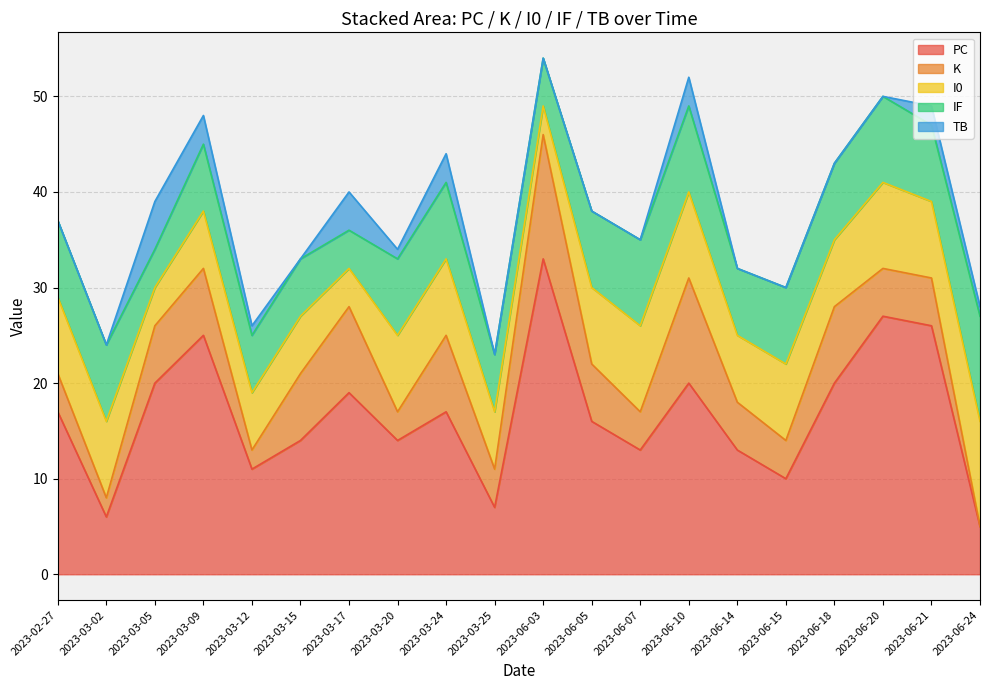

Reading left to right, transcribe all the data shown in this chart.

PC: 2023-02-27=17	2023-03-02=6	2023-03-05=20	2023-03-09=25	2023-03-12=11	2023-03-15=14	2023-03-17=19	2023-03-20=14	2023-03-24=17	2023-03-25=7	2023-06-03=33	2023-06-05=16	2023-06-07=13	2023-06-10=20	2023-06-14=13	2023-06-15=10	2023-06-18=20	2023-06-20=27	2023-06-21=26	2023-06-24=5
K: 2023-02-27=4	2023-03-02=2	2023-03-05=6	2023-03-09=7	2023-03-12=2	2023-03-15=7	2023-03-17=9	2023-03-20=3	2023-03-24=8	2023-03-25=4	2023-06-03=13	2023-06-05=6	2023-06-07=4	2023-06-10=11	2023-06-14=5	2023-06-15=4	2023-06-18=8	2023-06-20=5	2023-06-21=5	2023-06-24=0
I0: 2023-02-27=8	2023-03-02=8	2023-03-05=4	2023-03-09=6	2023-03-12=6	2023-03-15=6	2023-03-17=4	2023-03-20=8	2023-03-24=8	2023-03-25=6	2023-06-03=3	2023-06-05=8	2023-06-07=9	2023-06-10=9	2023-06-14=7	2023-06-15=8	2023-06-18=7	2023-06-20=9	2023-06-21=8	2023-06-24=11
IF: 2023-02-27=8	2023-03-02=8	2023-03-05=4	2023-03-09=7	2023-03-12=6	2023-03-15=6	2023-03-17=4	2023-03-20=8	2023-03-24=8	2023-03-25=6	2023-06-03=5	2023-06-05=8	2023-06-07=9	2023-06-10=9	2023-06-14=7	2023-06-15=8	2023-06-18=8	2023-06-20=9	2023-06-21=8	2023-06-24=11
TB: 2023-02-27=0	2023-03-02=0	2023-03-05=5	2023-03-09=3	2023-03-12=1	2023-03-15=0	2023-03-17=4	2023-03-20=1	2023-03-24=3	2023-03-25=0	2023-06-03=0	2023-06-05=0	2023-06-07=0	2023-06-10=3	2023-06-14=0	2023-06-15=0	2023-06-18=0	2023-06-20=0	2023-06-21=2	2023-06-24=1